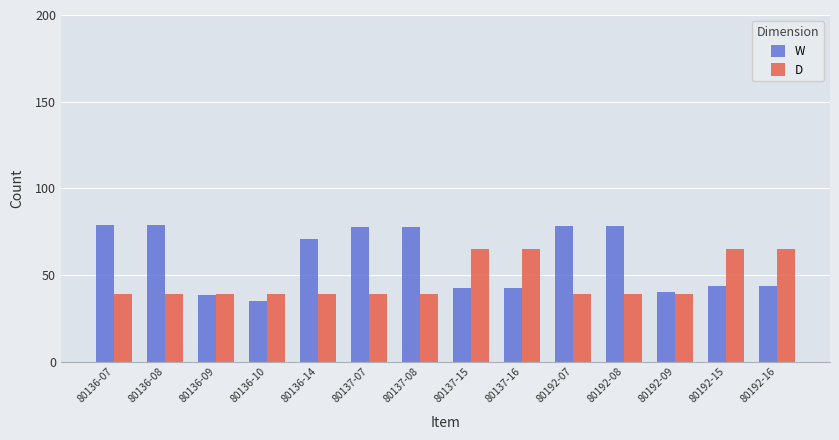

What is the lowest value of the W series?

35.0